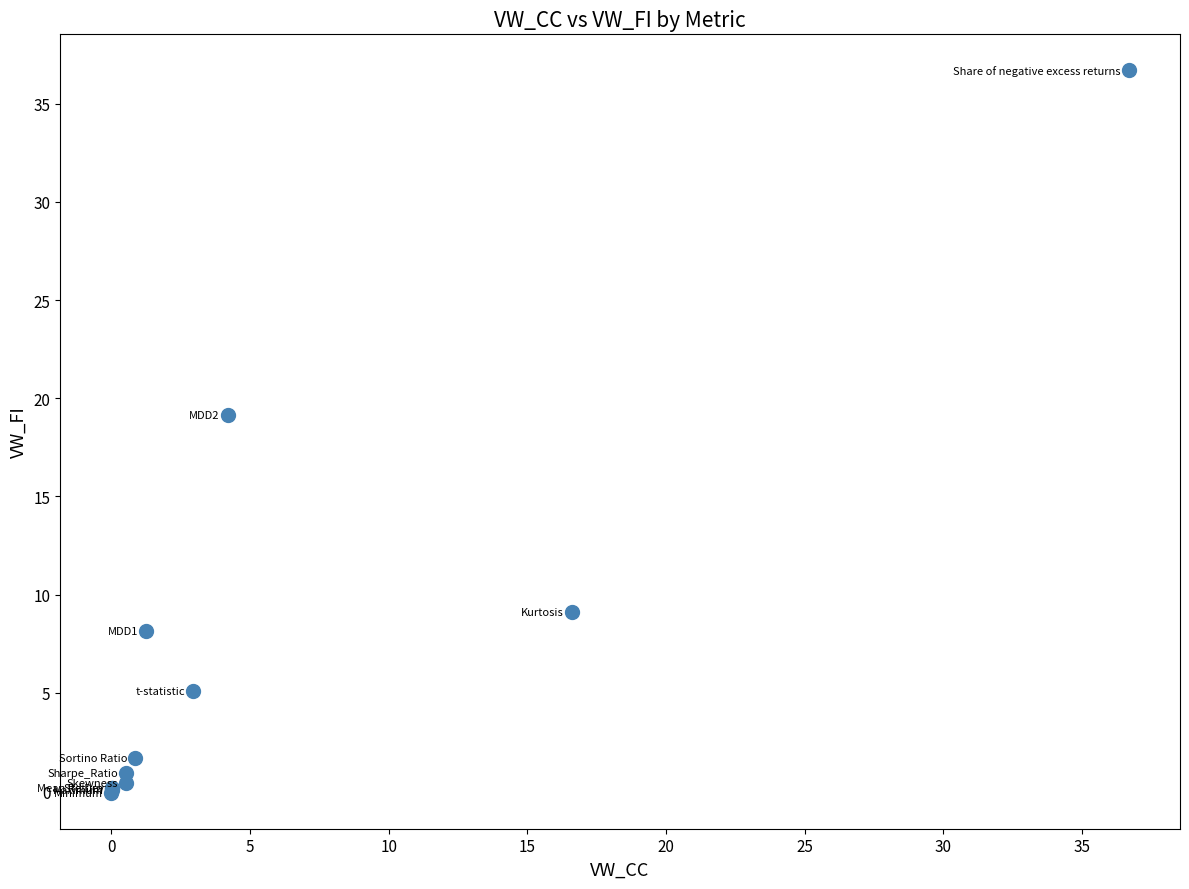

What Y value in the scatter plot is closest to 18?

19.2